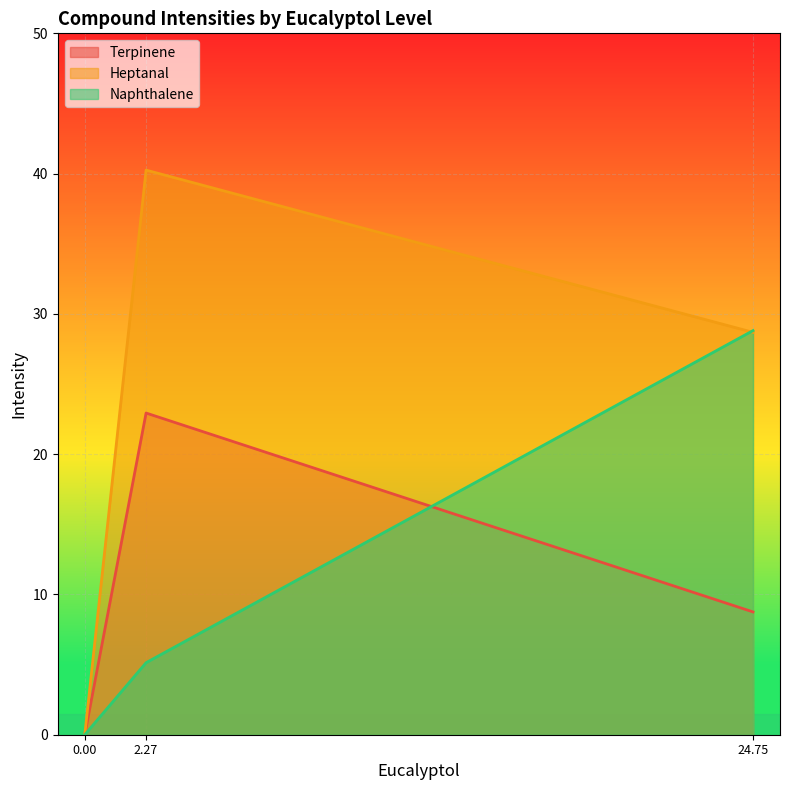

What is the difference between the maximum and second lowest values in the Heptanal series?

11.6